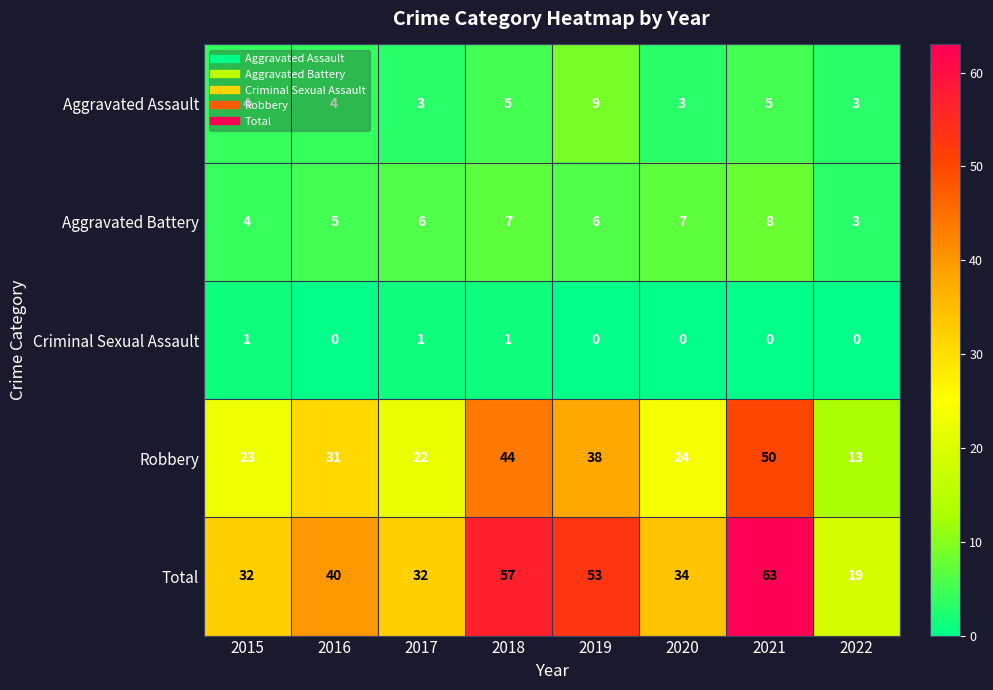

Is it true that Aggravated Battery equals 1 at 2022?

False